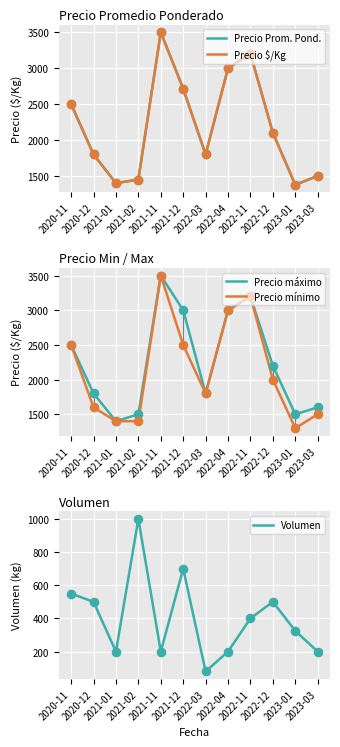

Which series contains the highest Y value?

Precio Prom. Pond.